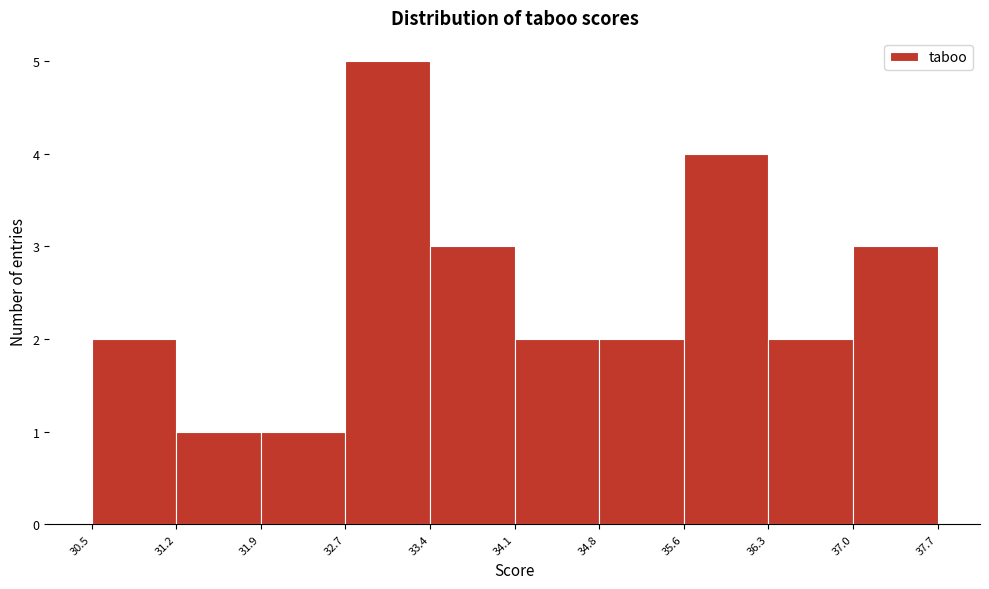

How tall is the bar that spans 30.5 to 31.2 on the x-axis? The values are not printed on the chart, so give them approximately, as read against the axis.

2